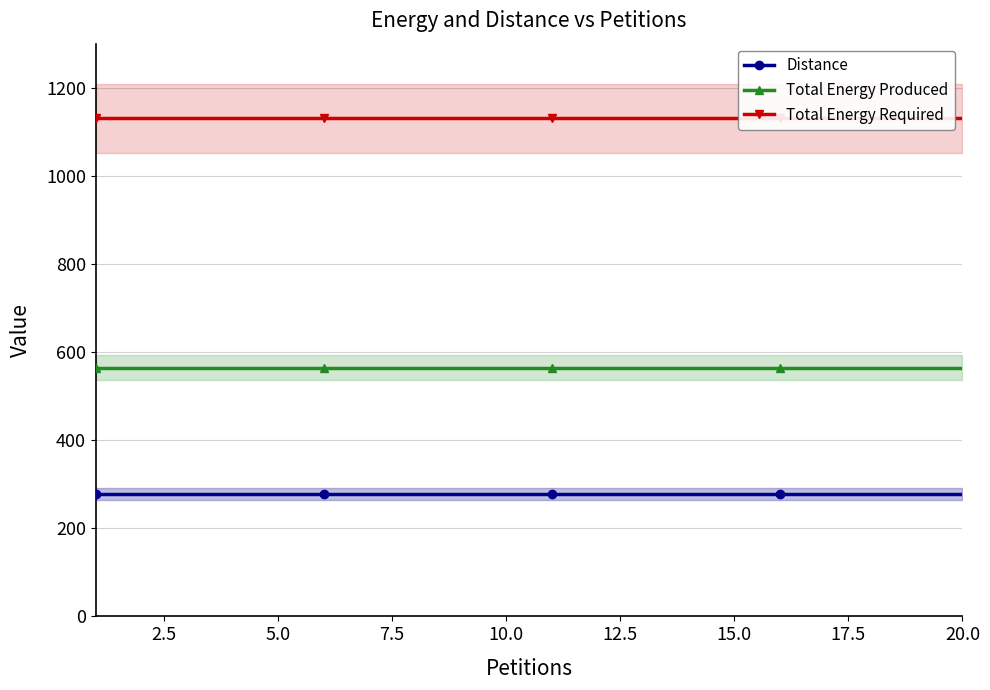

True or false: Total Energy Produced and Distance intersect in this chart.

False